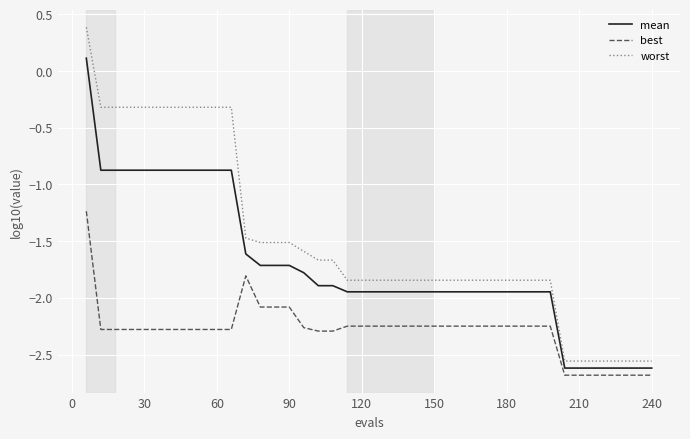

What is the highest value of the mean series?

0.1